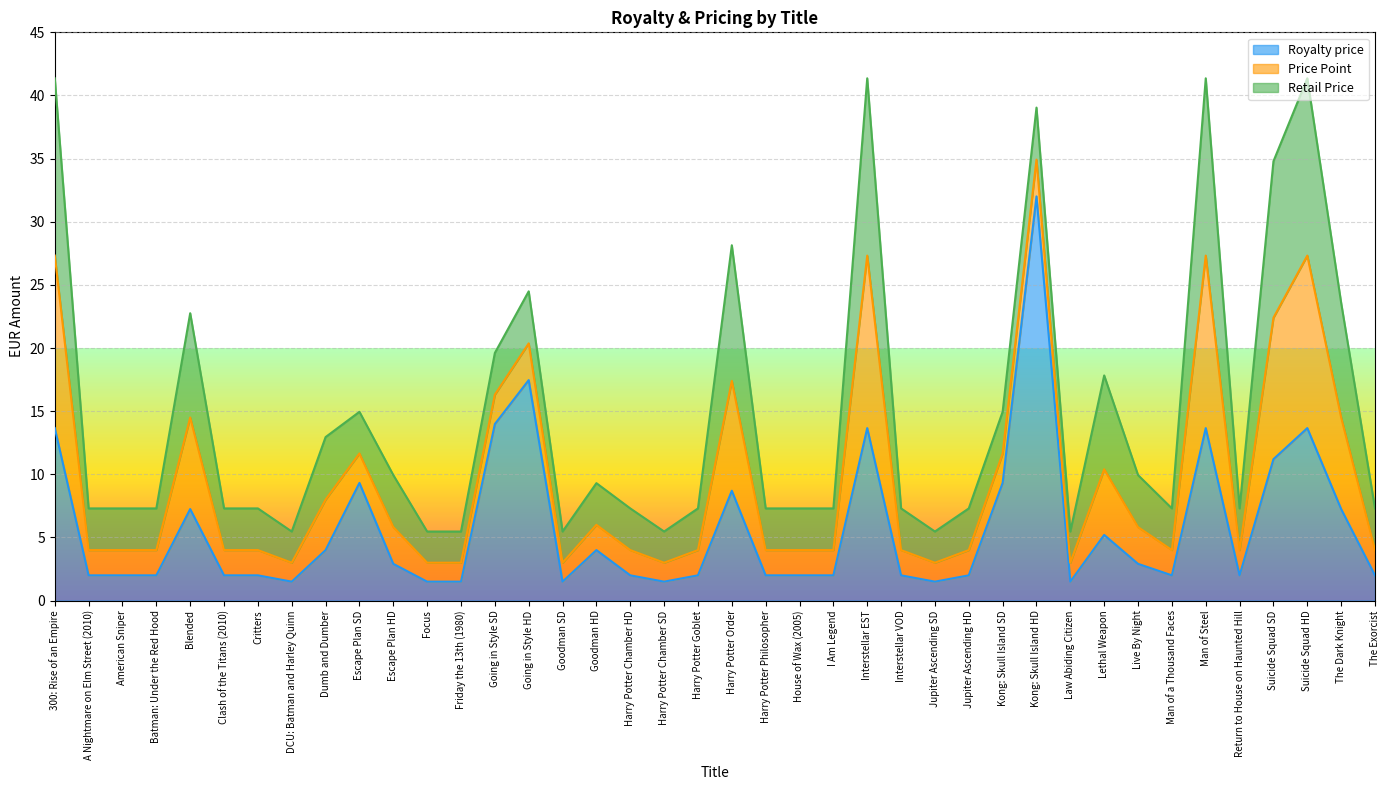

What is the total value across all series at Escape Plan HD?

9.9